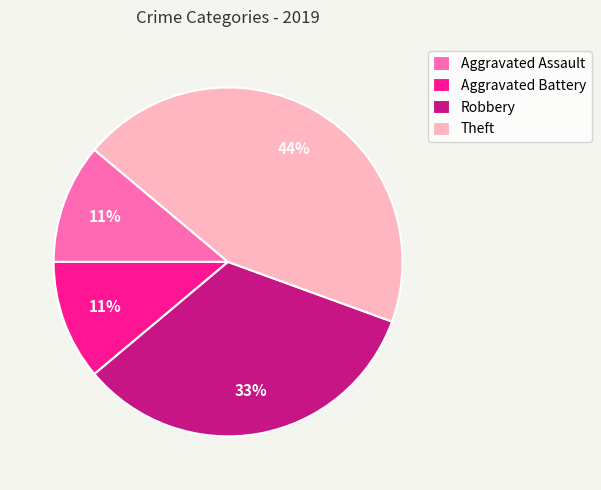

What is the largest slice in the pie chart?

Theft